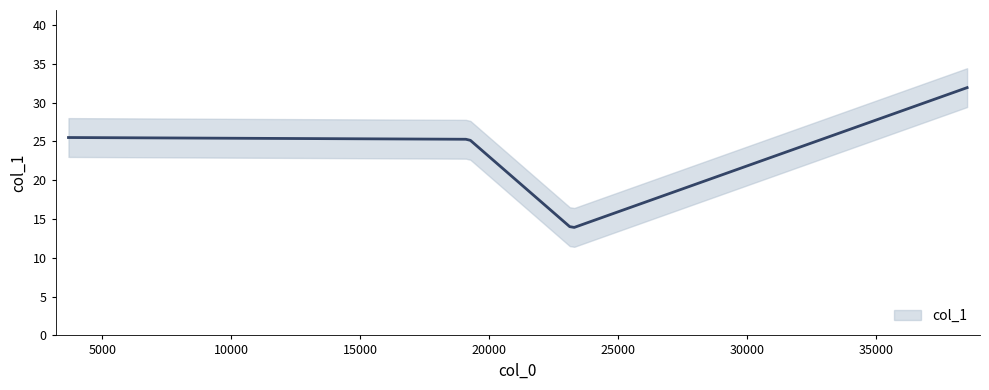

What is the average value?

24.1